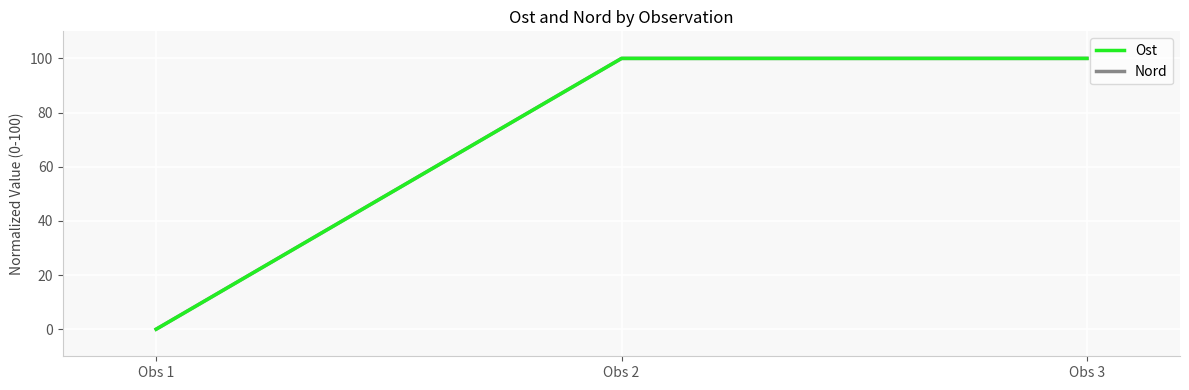

Reading left to right, extract all data points from this chart.

Ost: 0	100	100
Nord: 0	100	100